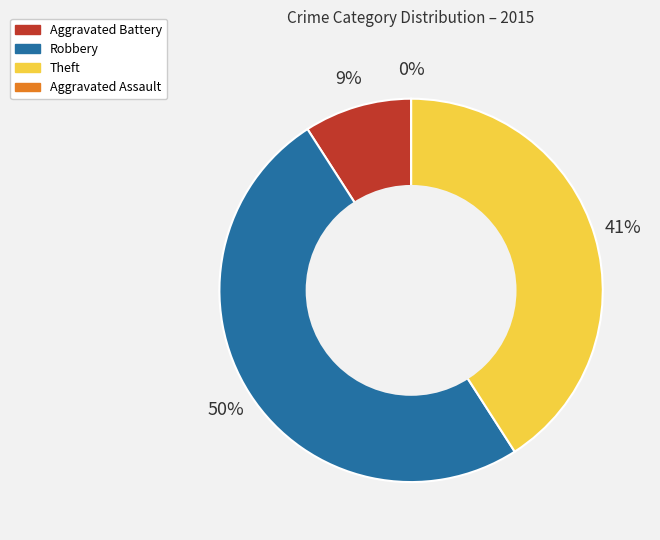

Which category has the smallest portion of the pie?

Aggravated Assault